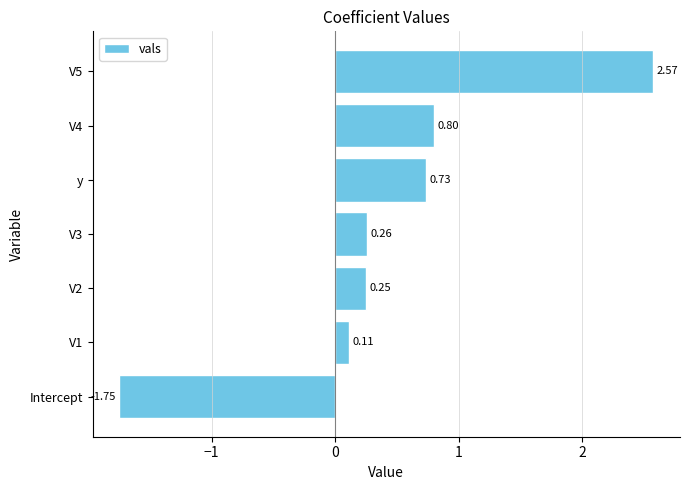

At which label is the value closest to 0?

V1